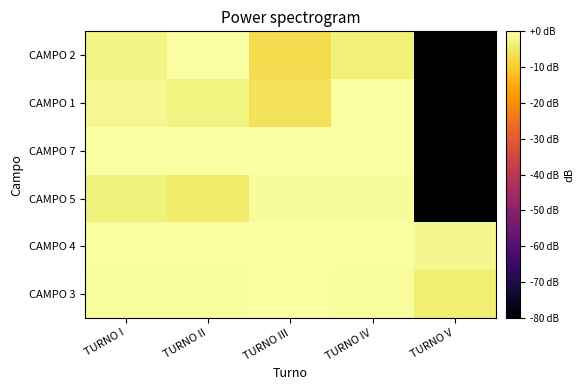

How many categories are shown in the chart?

5